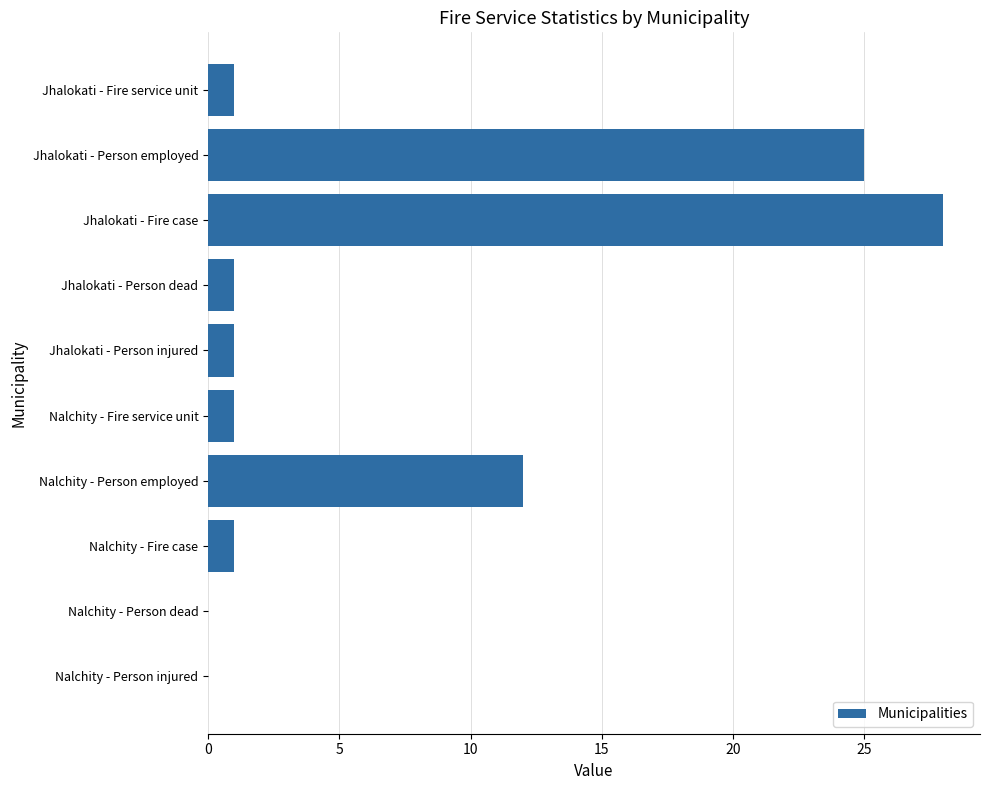

Are the bars grouped side by side (vs. stacked)?

No